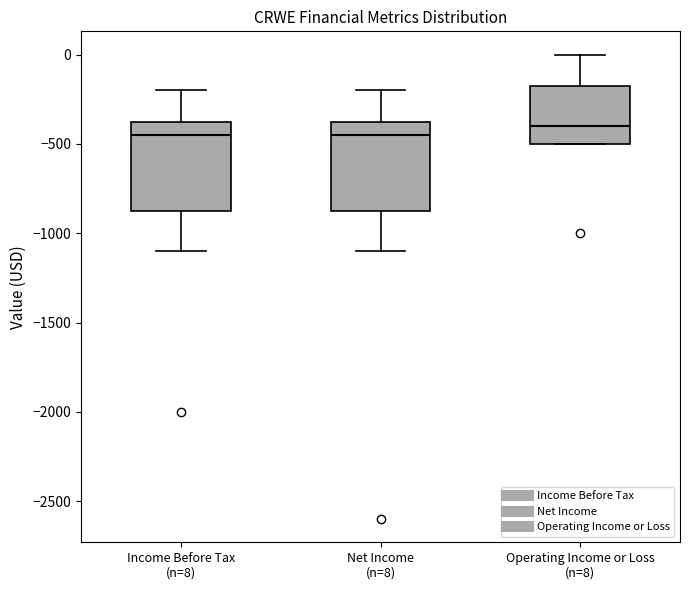

Reading left to right, transcribe this box plot: for each box, give where its median line is, the range the box spans, and where its two whiskers end, as read against the y-axis. The values are not printed on the chart, so give them approximately, as read against the axis.

Income Before Tax (n=8): median -450, box -850 to -350, whiskers -1100 to -200
Net Income (n=8): median -450, box -850 to -350, whiskers -1100 to -200
Operating Income or Loss (n=8): median -400, box -500 to -150, whiskers -500 to 0